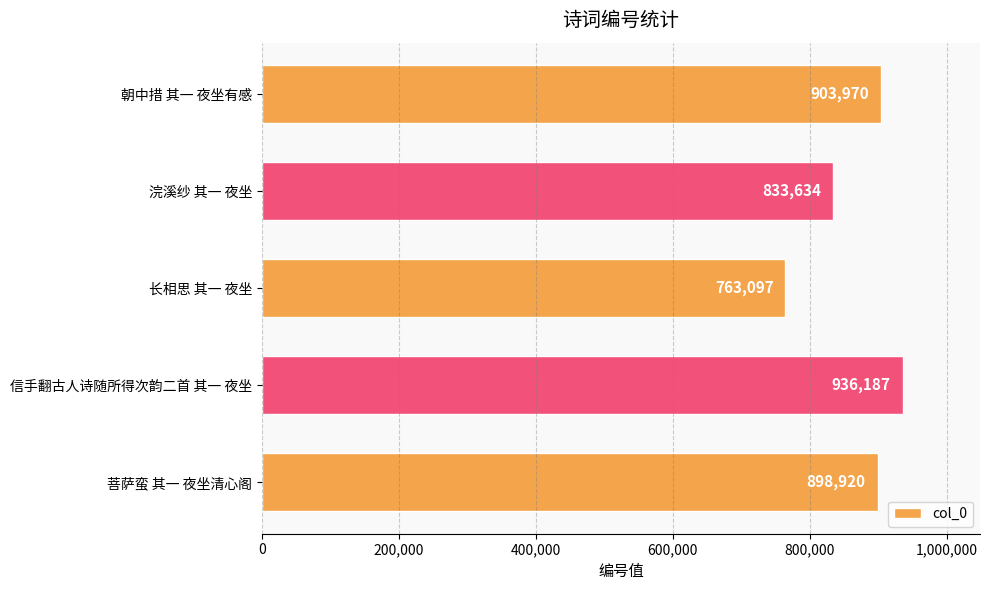

Reading bottom to top, extract all data points from this chart.

898920	936187	763097	833634	903970